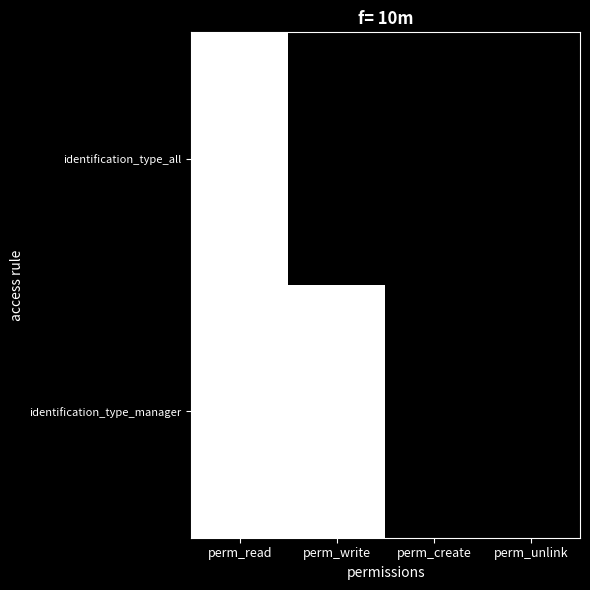

Which series has the largest range (max minus min)?

identification_type_all